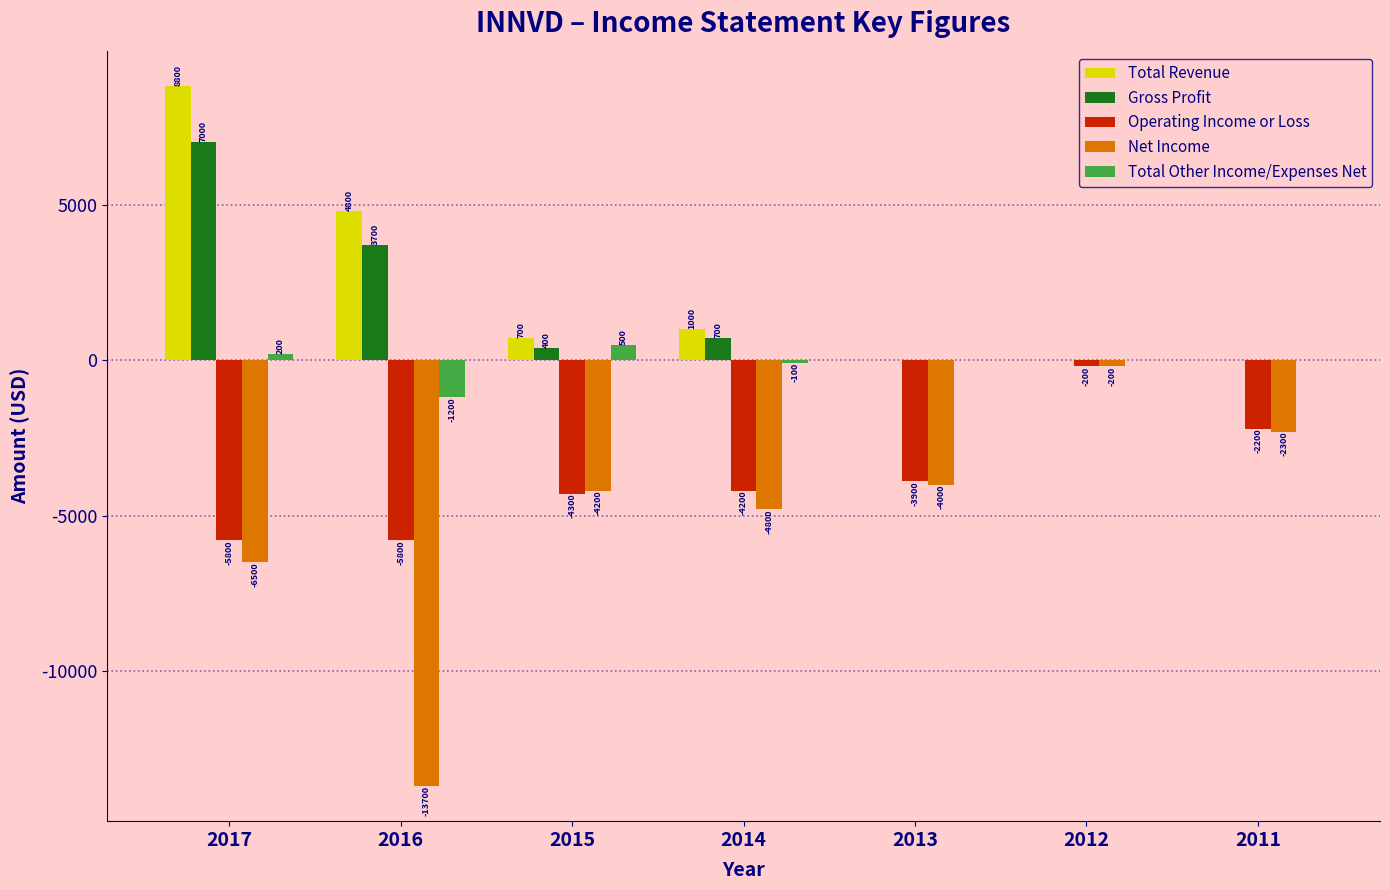

What is the sum of the Total Other Income/Expenses Net values at 2017 and 2014?

100